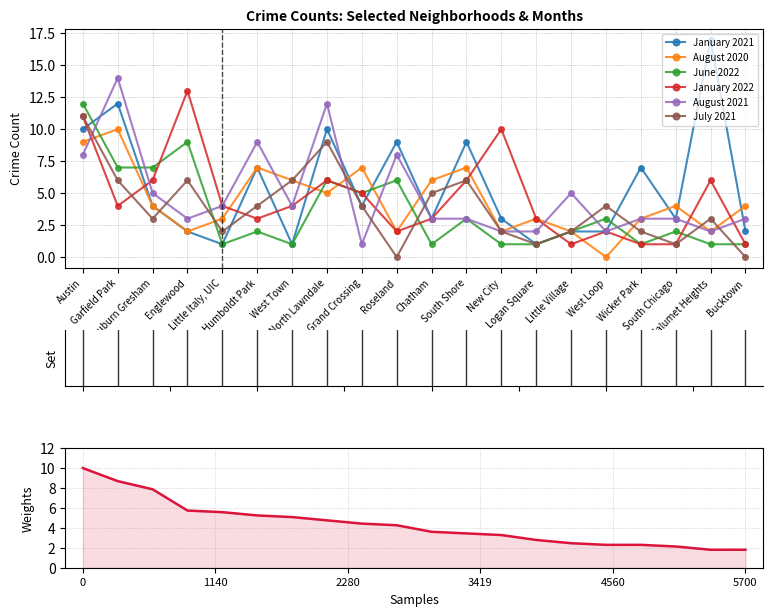

Which series has the largest range (max minus min)?

January 2021